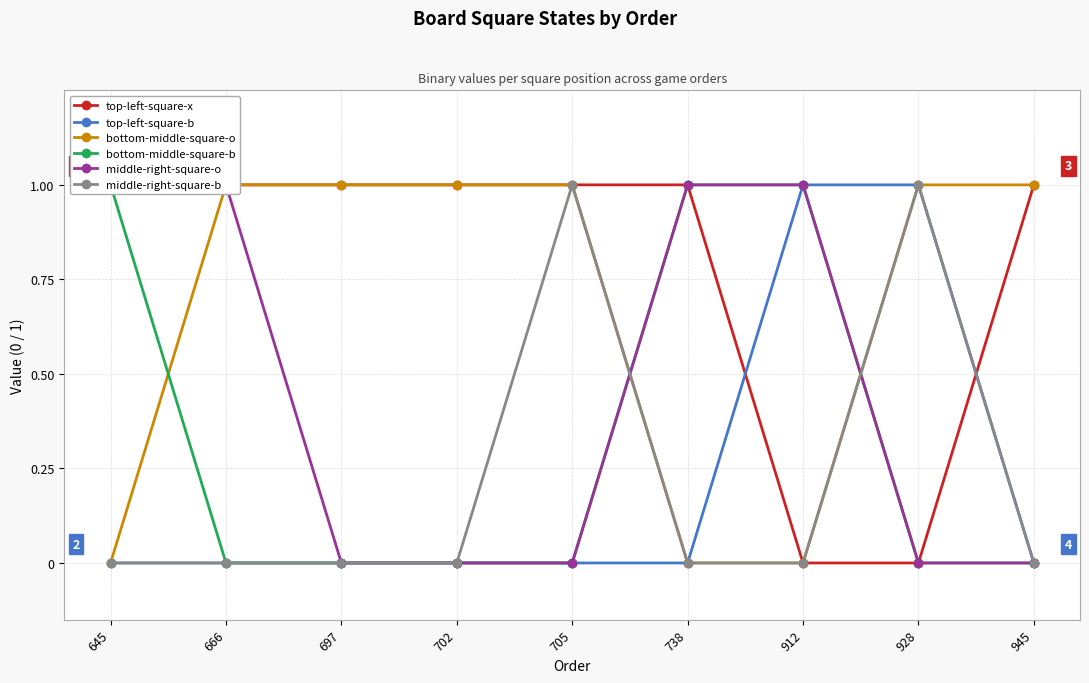

How many data points does each series have?

9